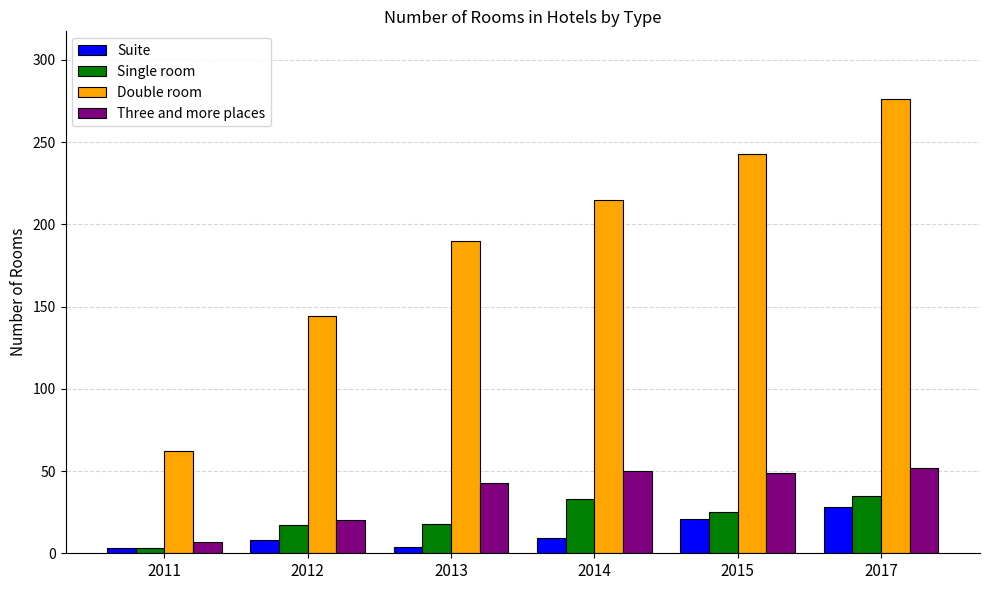

What are all the series names shown in the legend?

Suite, Single room, Double room, Three and more places